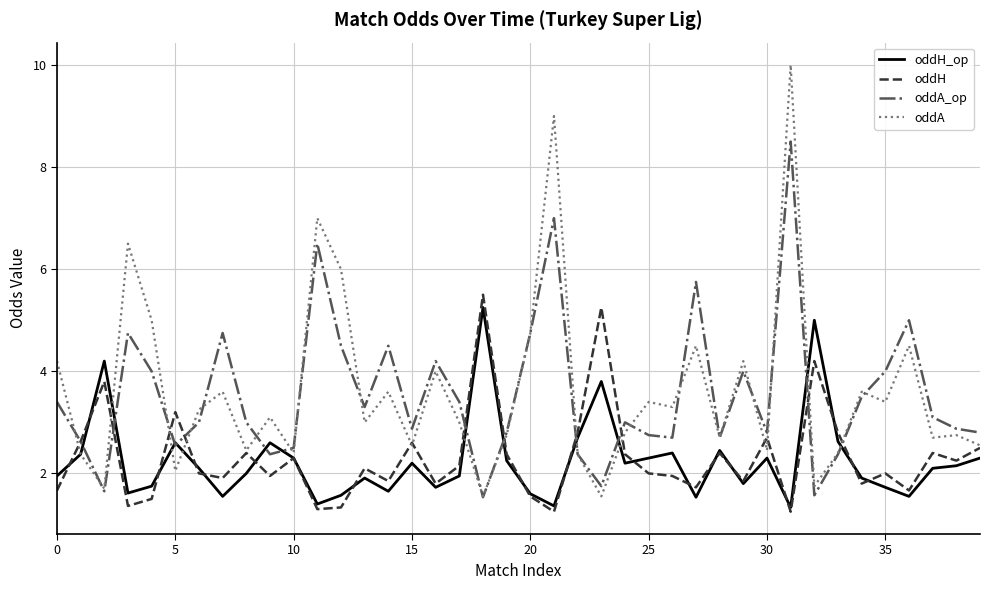

What is the maximum value shown in the chart?

10.0